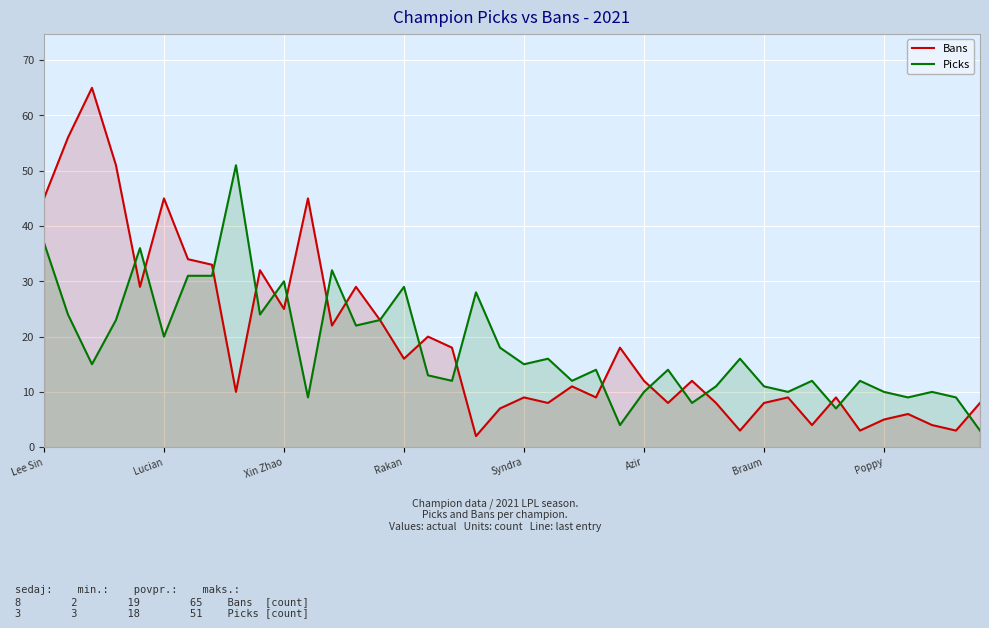

Reading right to left, transcribe all the data shown in this chart.

Bans: 8	3	4	6	5	3	9	4	9	8	3	8	12	8	12	18	9	11	8	9	7	2	18	20	16	23	29	22	45	25	32	10	33	34	45	29	51	65	56	45
Picks: 3	9	10	9	10	12	7	12	10	11	16	11	8	14	10	4	14	12	16	15	18	28	12	13	29	23	22	32	9	30	24	51	31	31	20	36	23	15	24	37